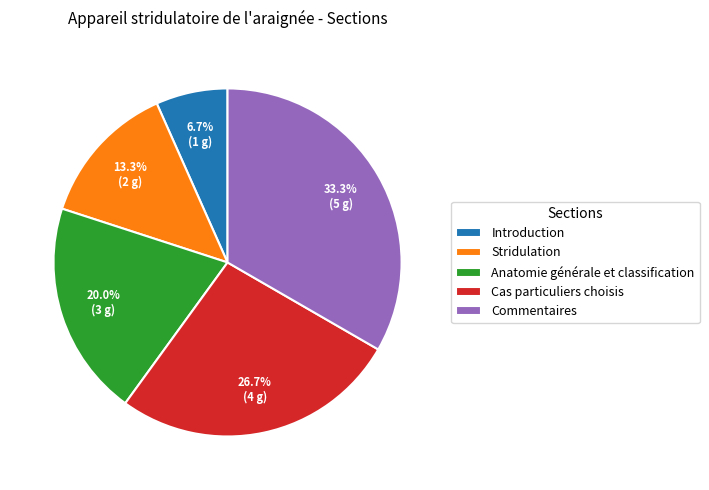

To the nearest percent, what portion does Anatomie générale et classification represent?

20%